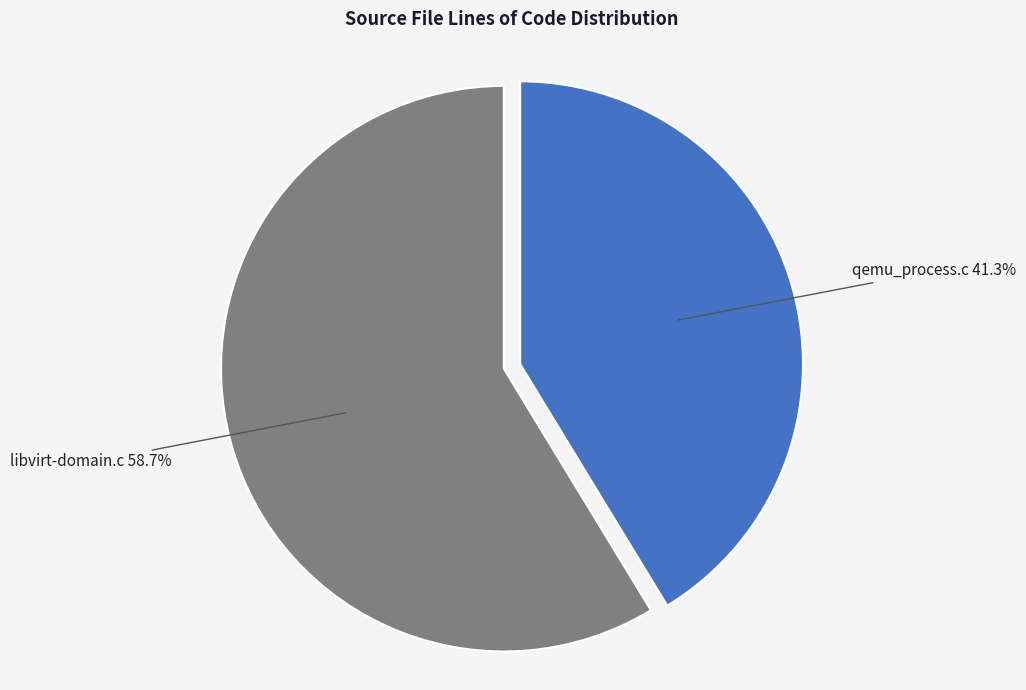

Rank the categories by value from highest to lowest.

libvirt-domain.c, qemu_process.c